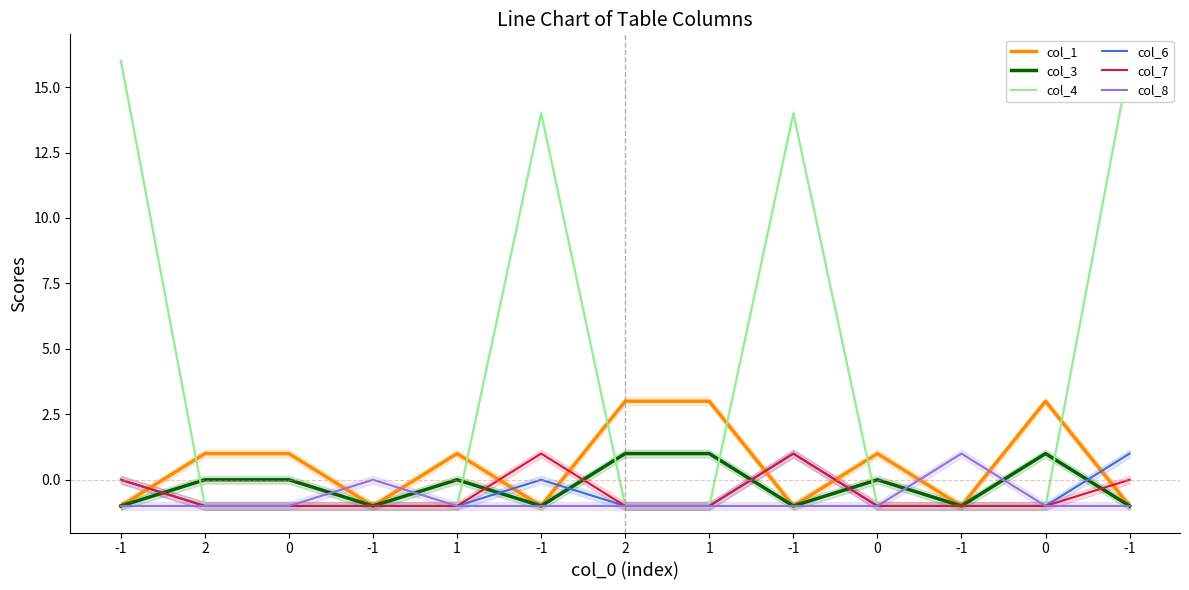

True or false: col_3 and col_1 intersect in this chart.

False